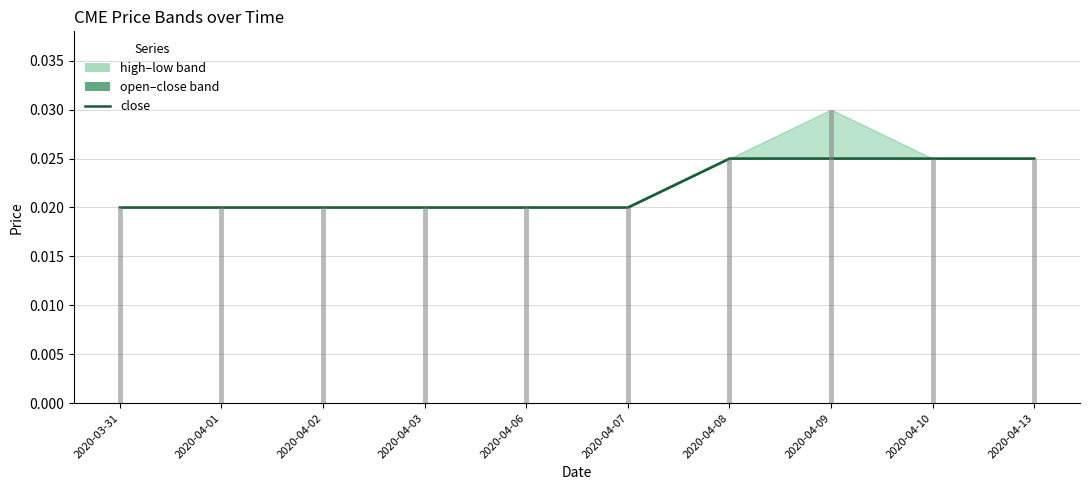

Is this an area chart (filled region under the line)?

No